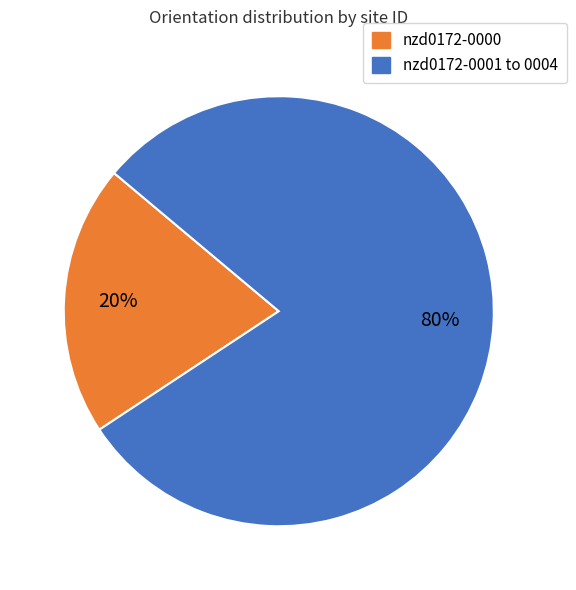

Between nzd0172-0001 to 0004 and nzd0172-0000, which is larger?

nzd0172-0001 to 0004